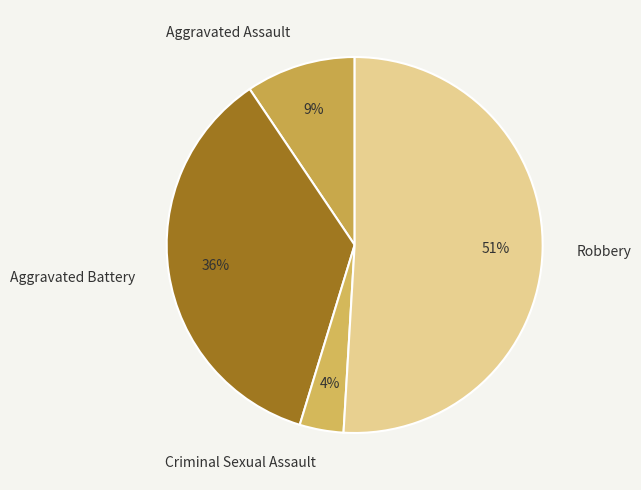

How many segments does this pie chart have?

4